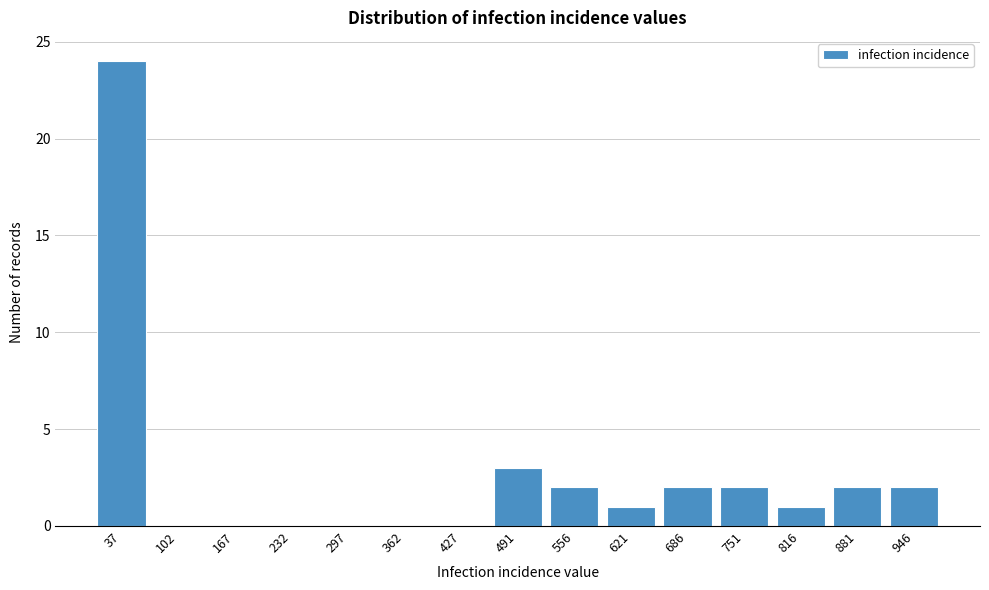

Reading left to right, what are all the values shown in this chart?

37=24	102=0	167=0	232=0	297=0	362=0	427=0	491=3	556=2	621=1	686=2	751=2	816=1	881=2	946=2